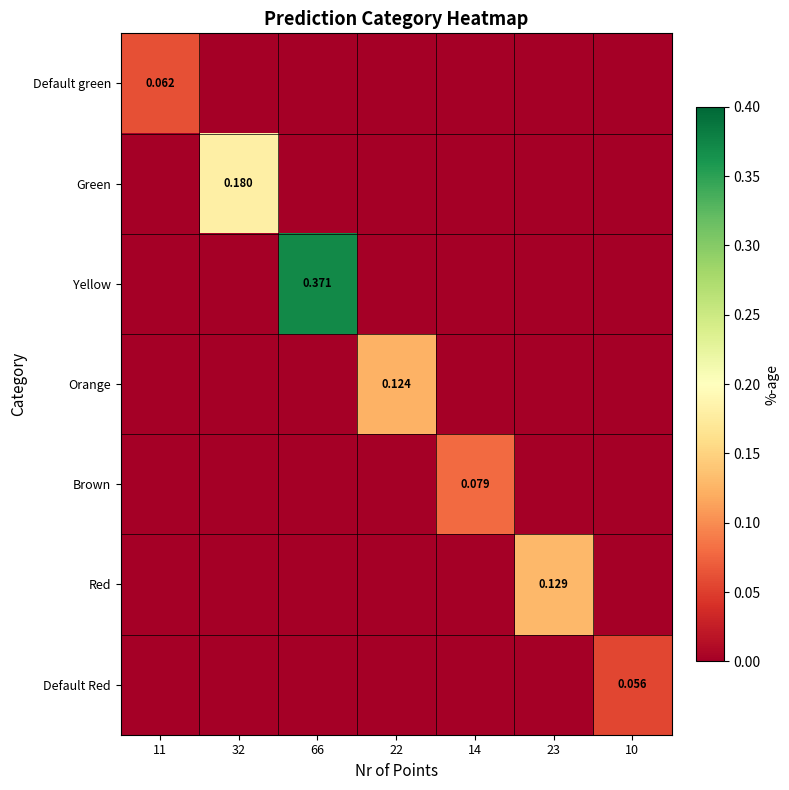

Rank the series by their maximum value, from lowest to highest.

Default Red, Default green, Brown, Orange, Red, Green, Yellow